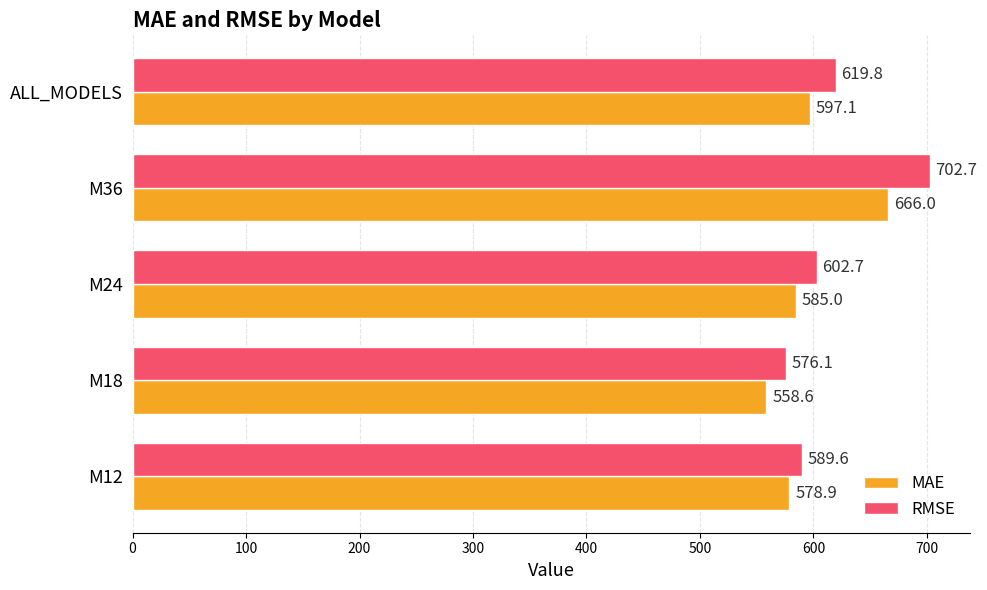

Which series has the largest total across all categories?

RMSE